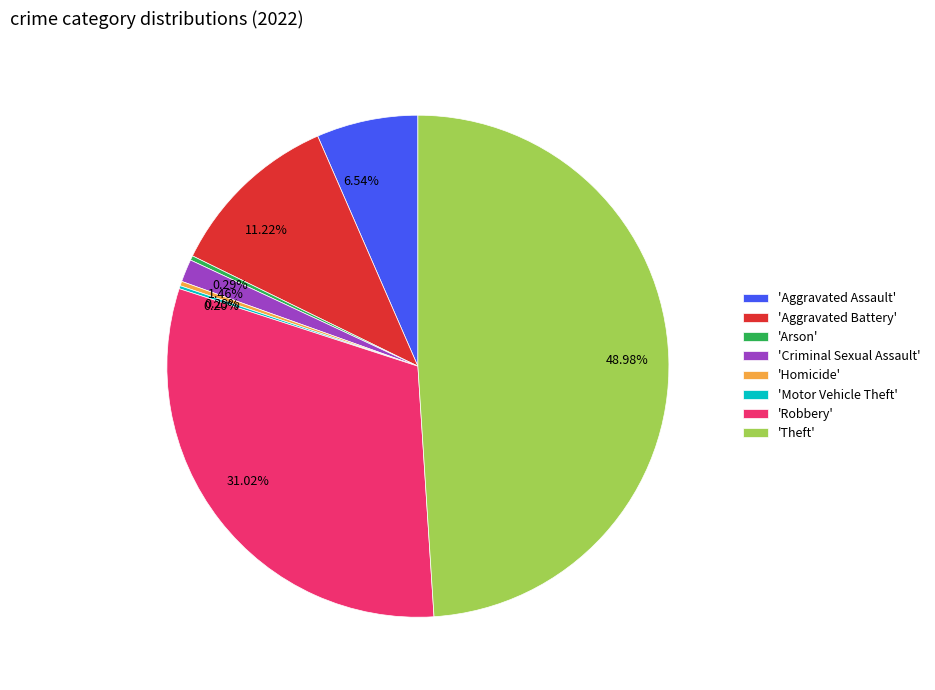

Does 'Homicide' account for over 50% of the chart?

No